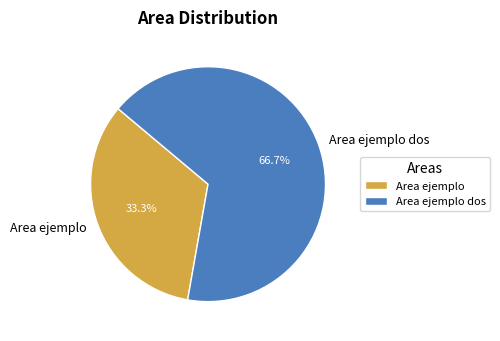

What is the total percentage of Area ejemplo dos and Area ejemplo?

100.0%